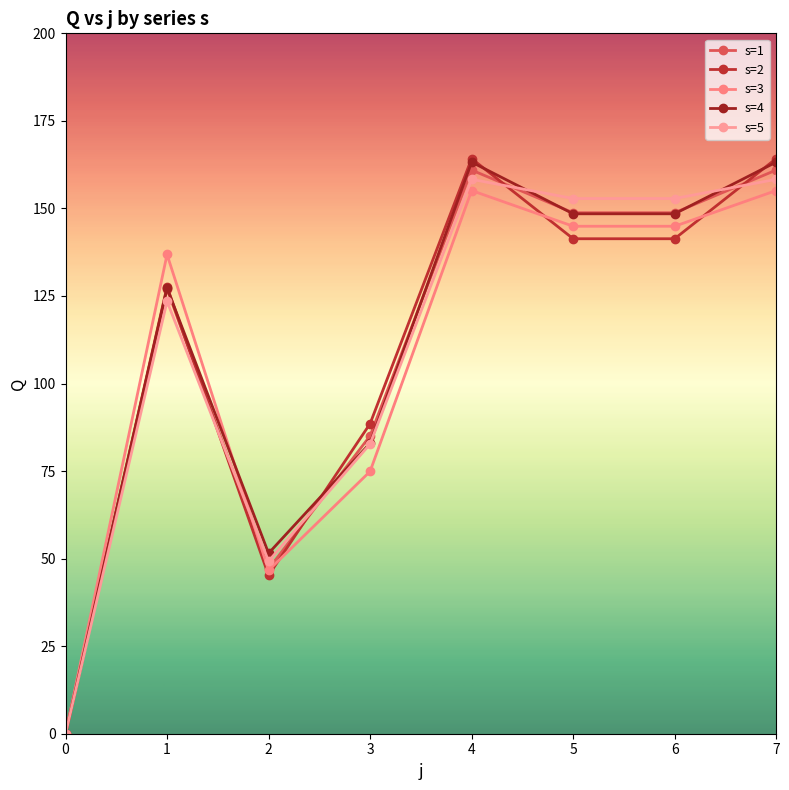

True or false: s=4 has more than 1 interior local peaks.

True